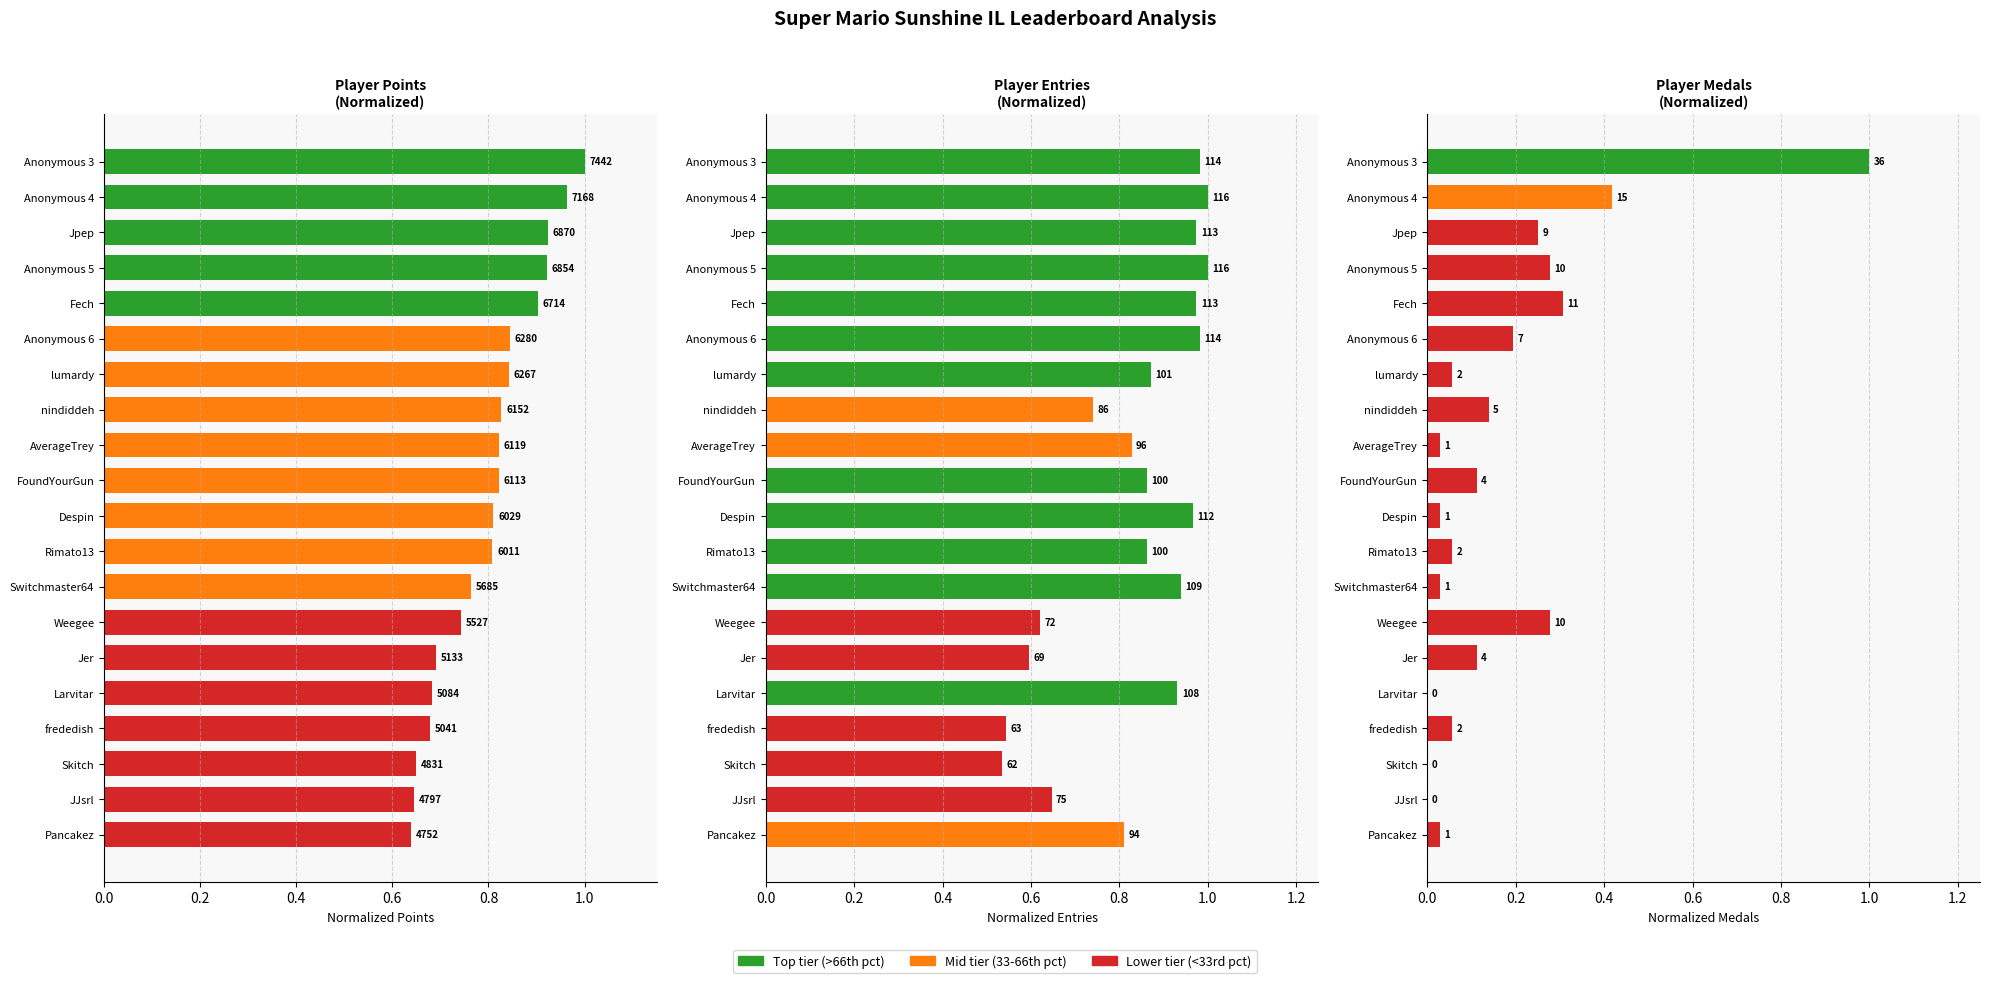

Which series has the largest total across all categories?

Entries (normalized)